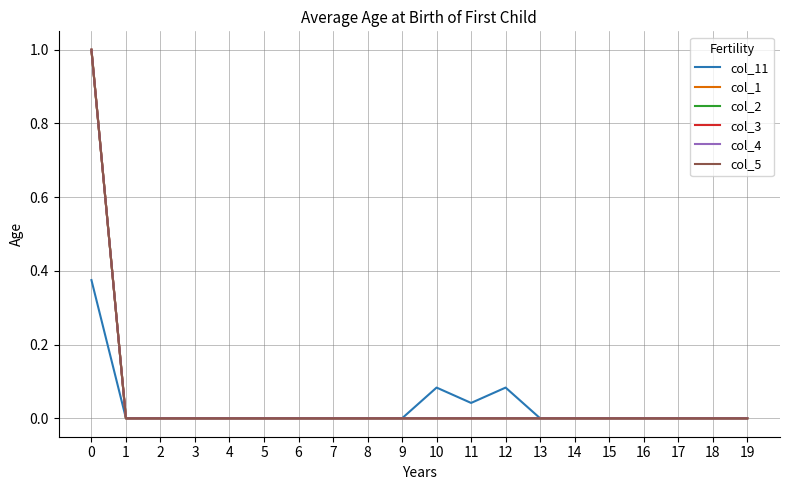

Does the chart display data point markers on the line(s)?

No